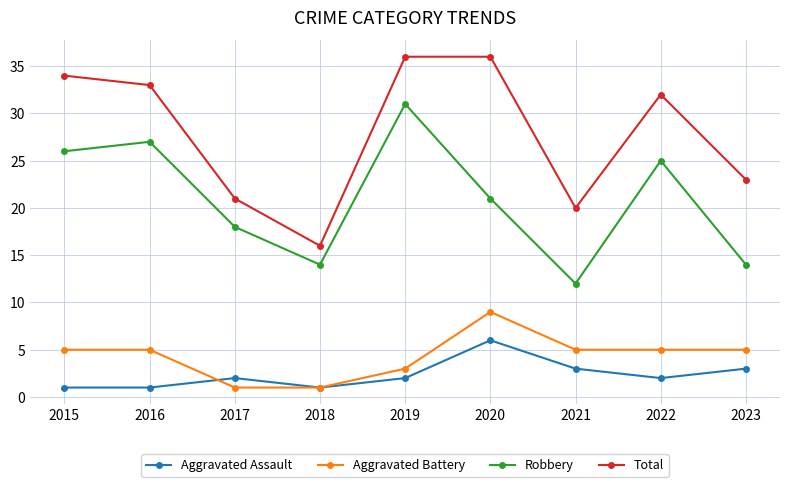

What is the greatest value displayed?

36